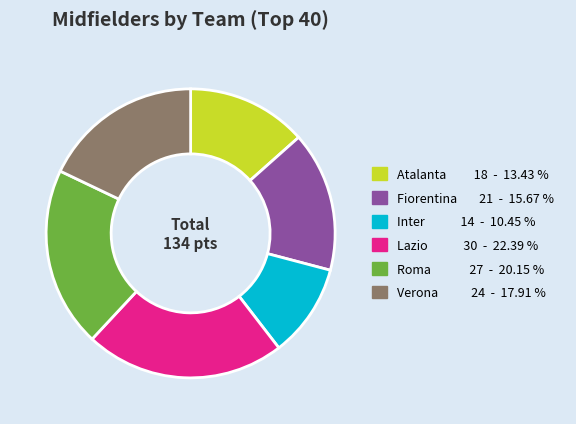

Approximately how many times larger is the value at Verona compared to Atalanta?

1.3